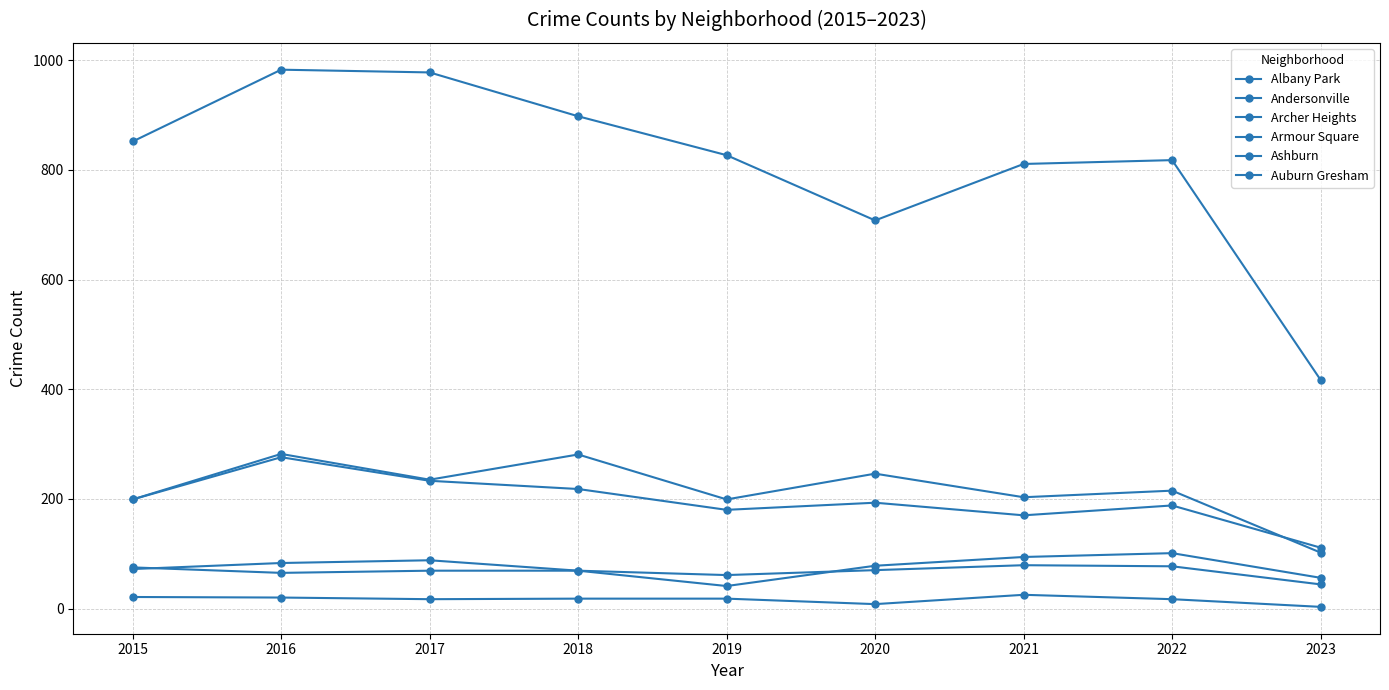

How many values in the Andersonville series are below 18?

4